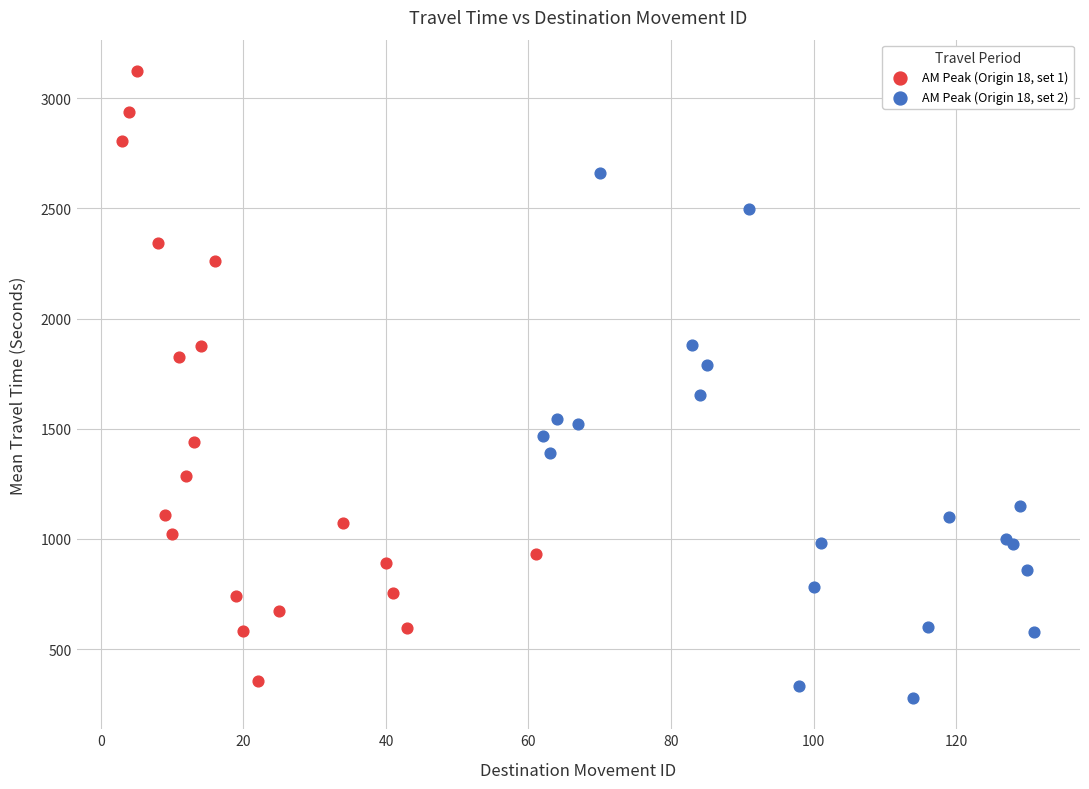

What are all the series names shown in the legend?

AM Peak (Origin 18, set 1), AM Peak (Origin 18, set 2)